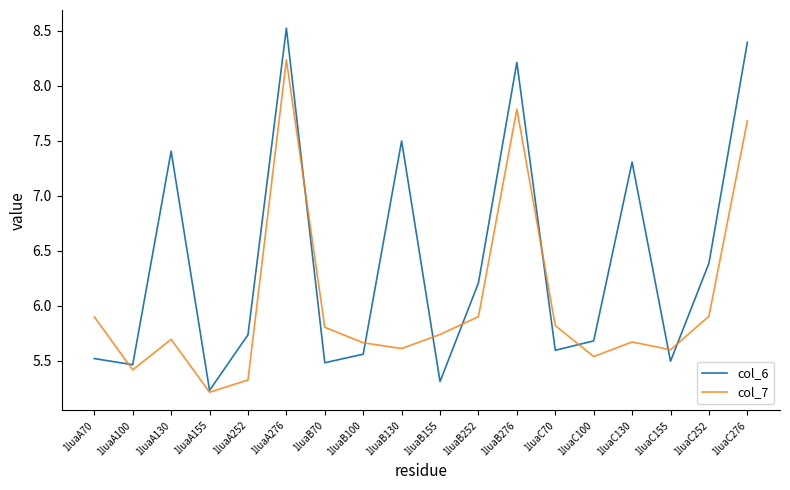

How many lines are shown in the chart?

2